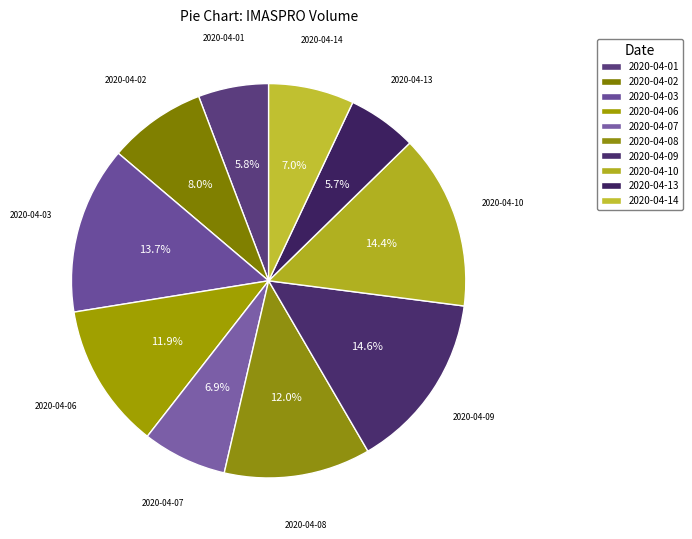

Count the number of slices in the pie.

10